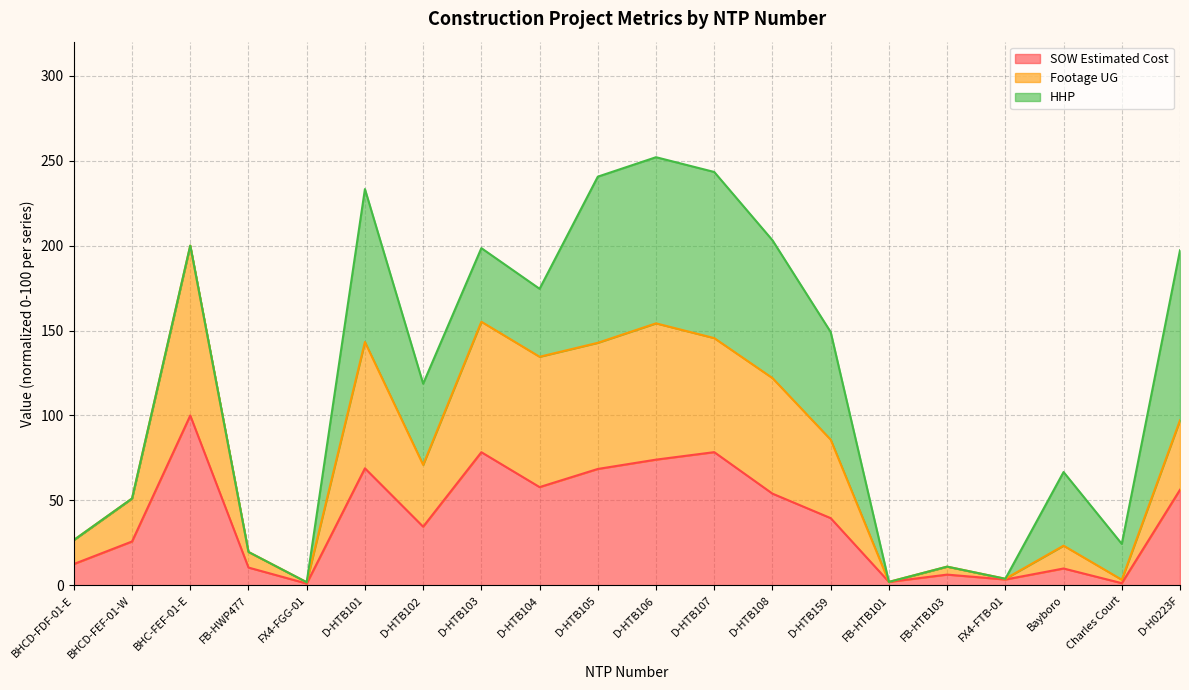

What is the lowest value of the Footage UG series?

1.9